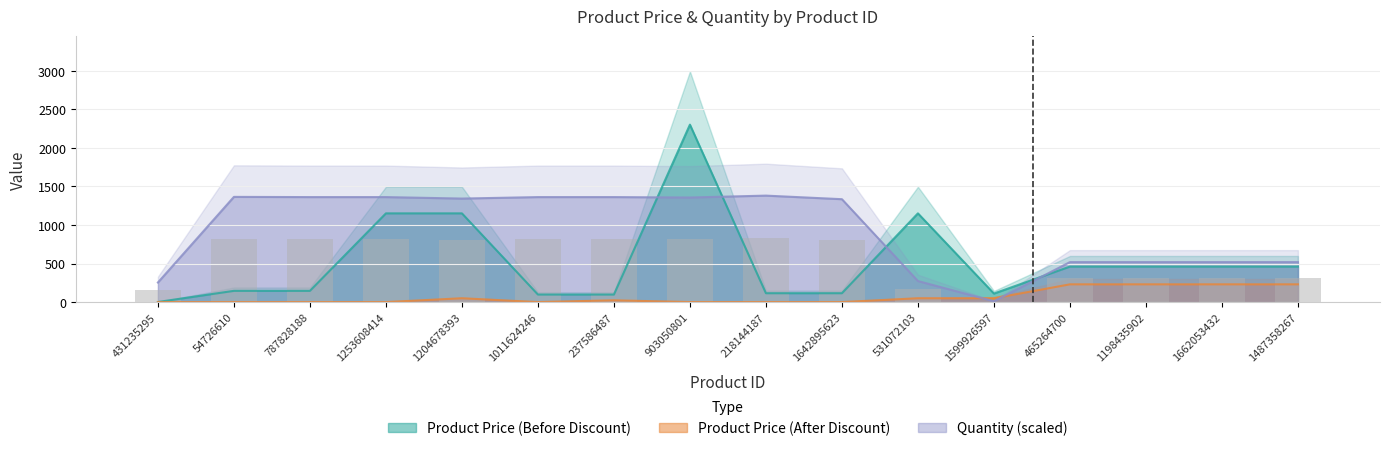

Which series changed the most between 54726610 and 1204678393?

Product Price (Before Discount)